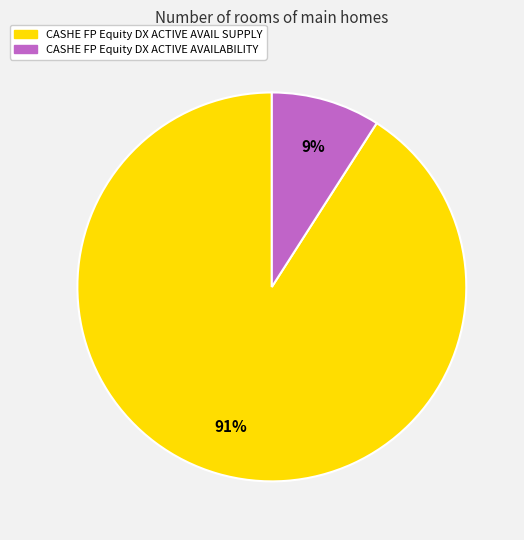

How many slices are in this pie chart?

2